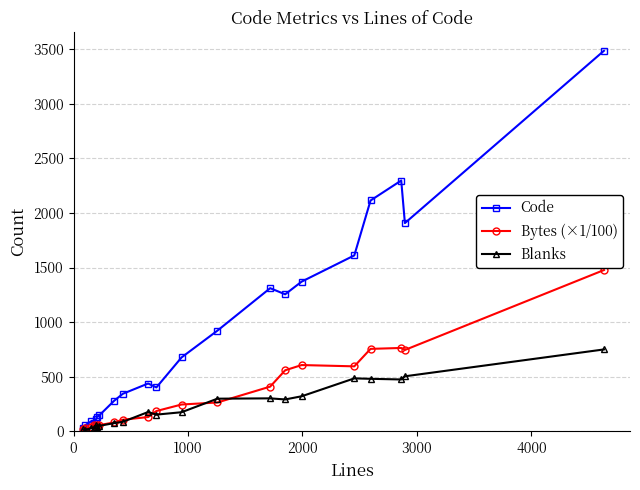

Which series has the widest spread of values?

Code